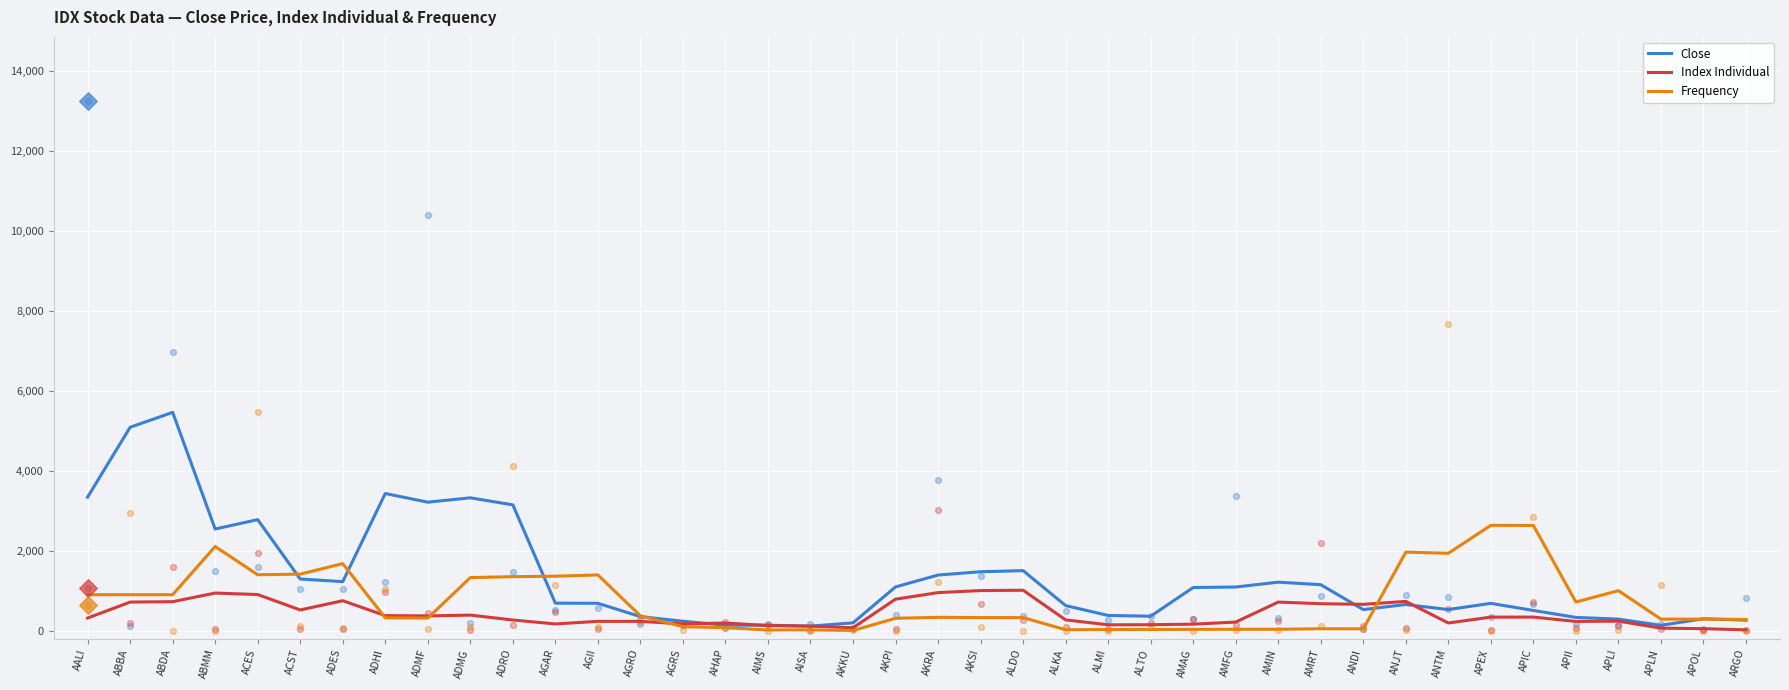

What is the total value across all series at ABMM?

5587.0